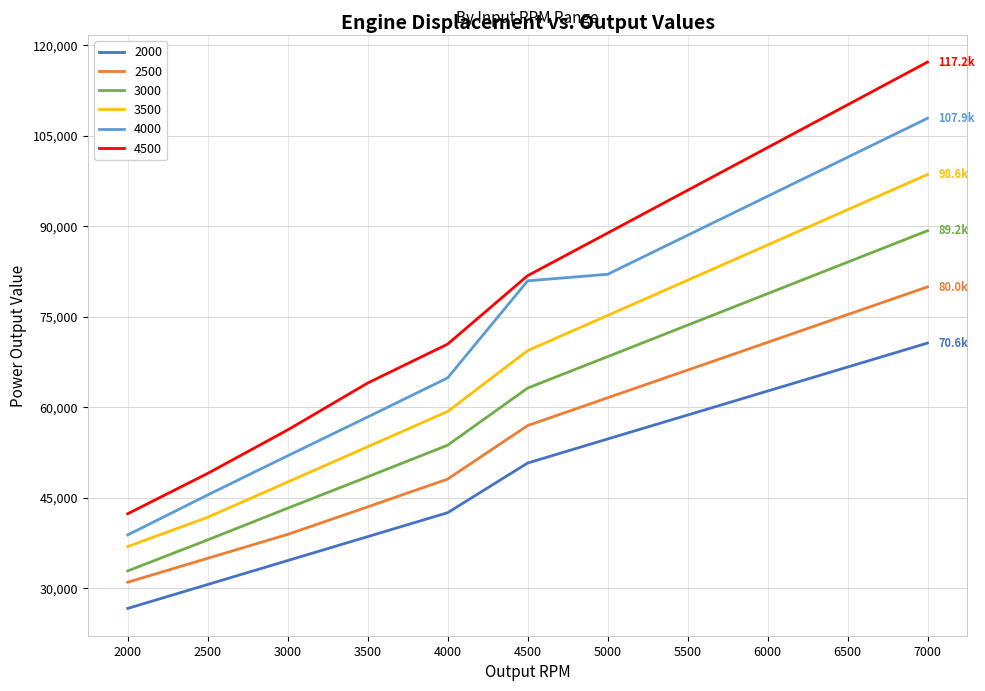

At 2000, list the series in order from smallest to largest.

2000, 2500, 3000, 3500, 4000, 4500